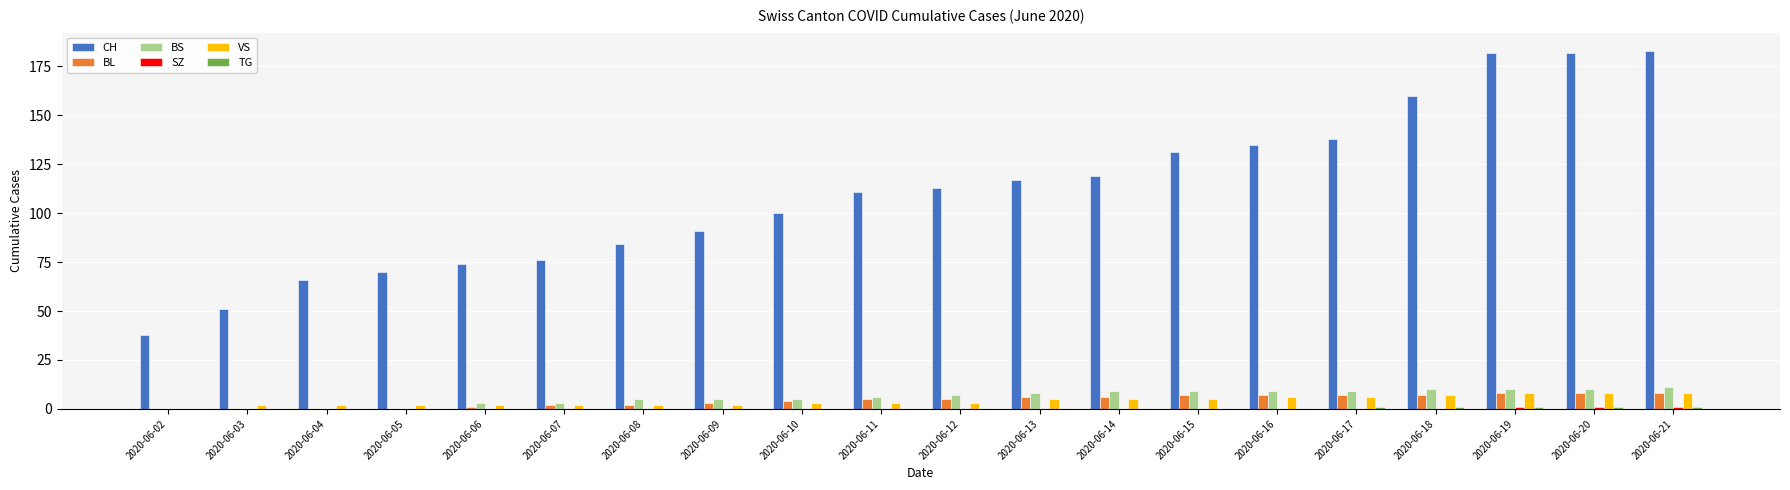

What value does the VS series have at 2020-06-21?

8